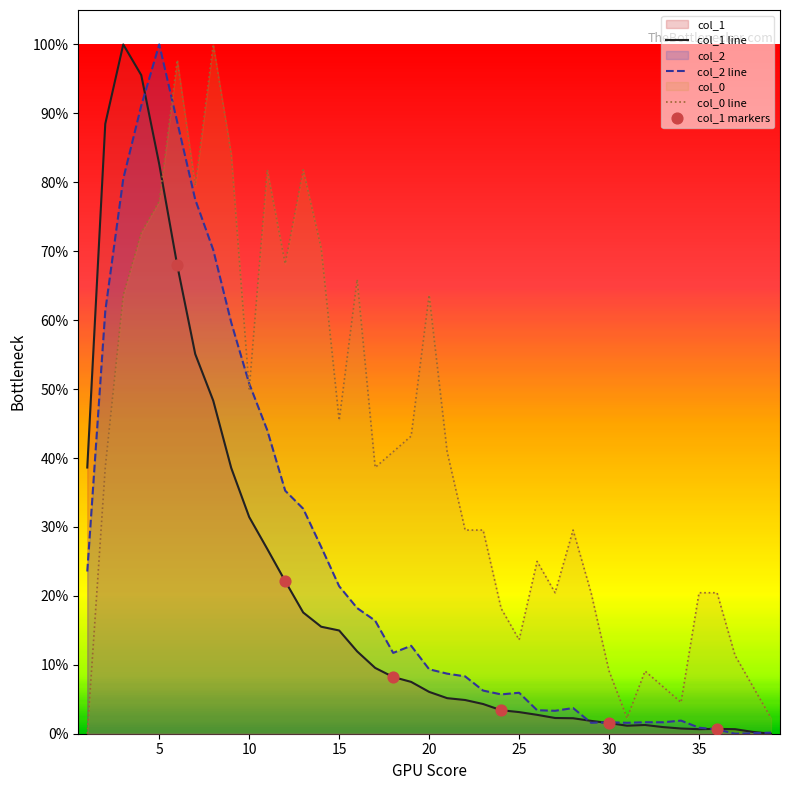

What are all the series names shown in the legend?

col_1, col_2, col_0